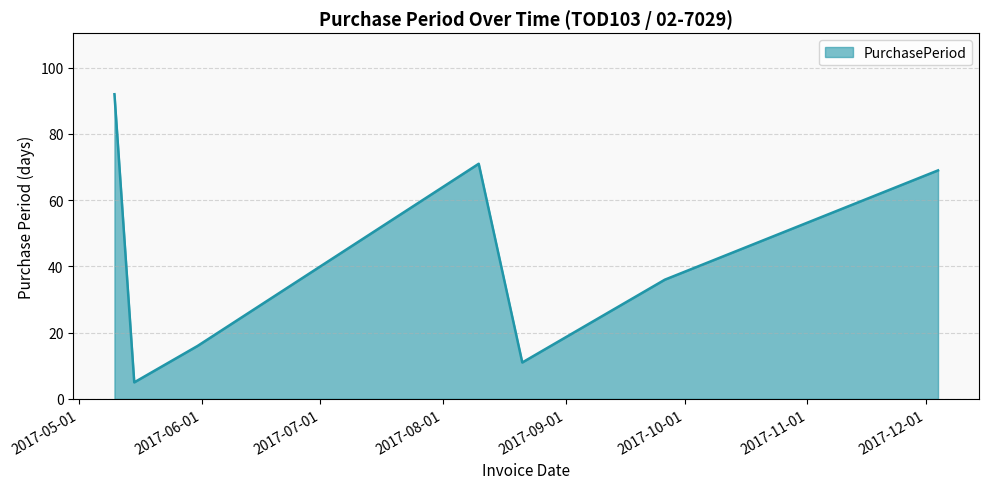

True or false: the data has more than 1 interior local peaks.

False